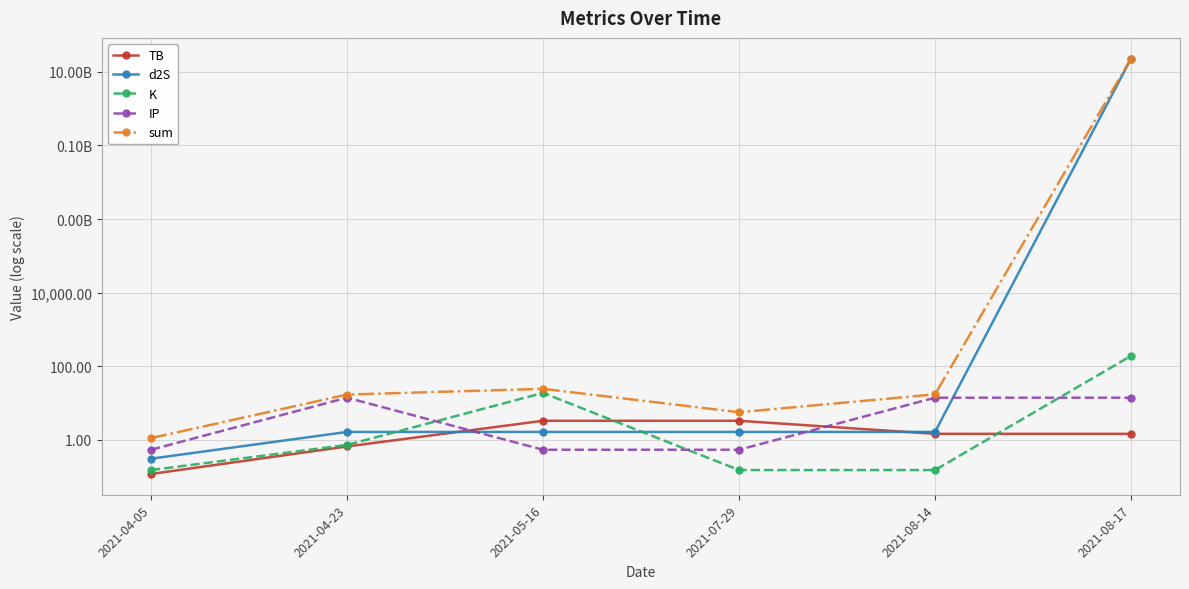

What are all the series names shown in the legend?

TB, d2S, K, IP, sum